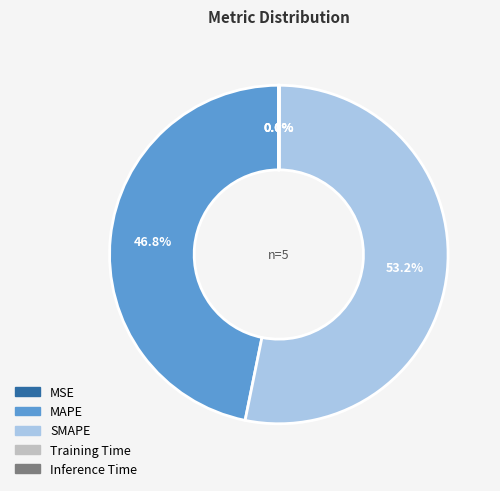

Which category has the biggest portion of the pie?

SMAPE